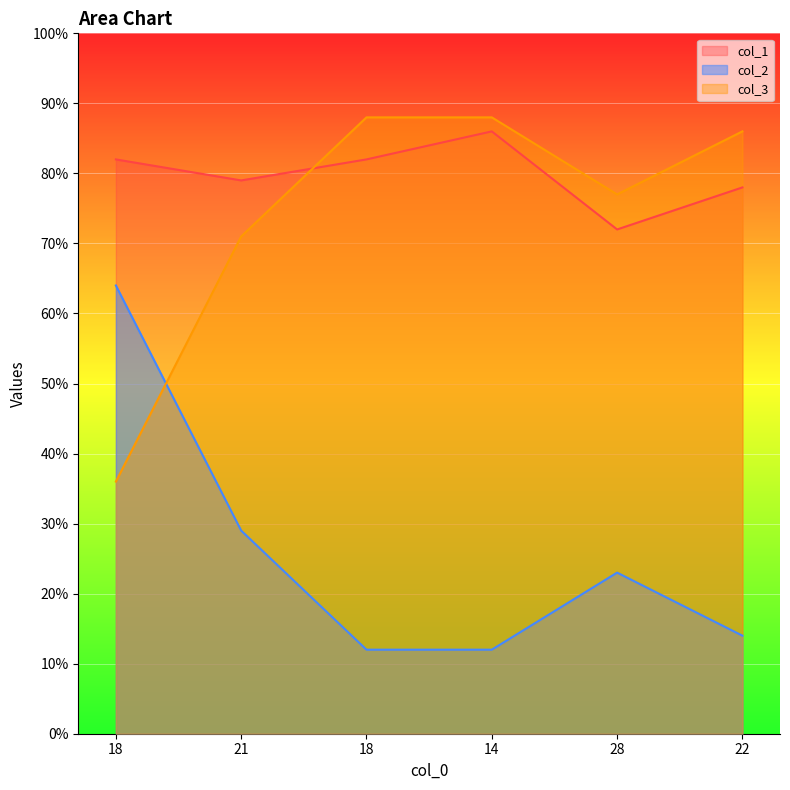

What is the sum of all col_1 values?

479